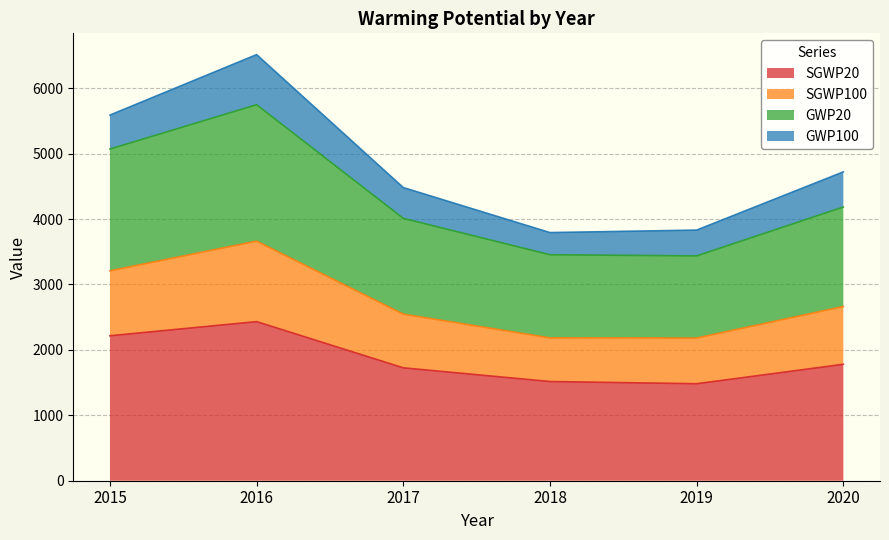

What is the total value across all series at 2020?

4721.3